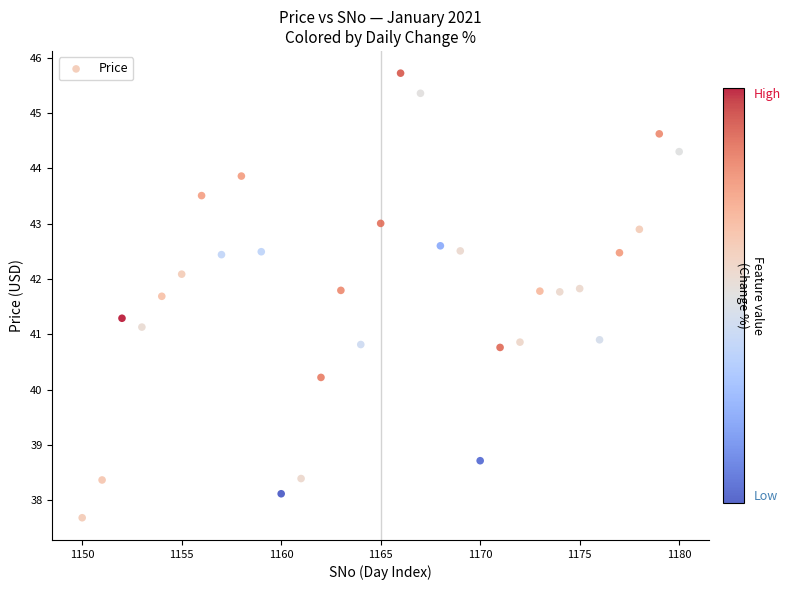

What is the range of X values (max minus min)?

30.0